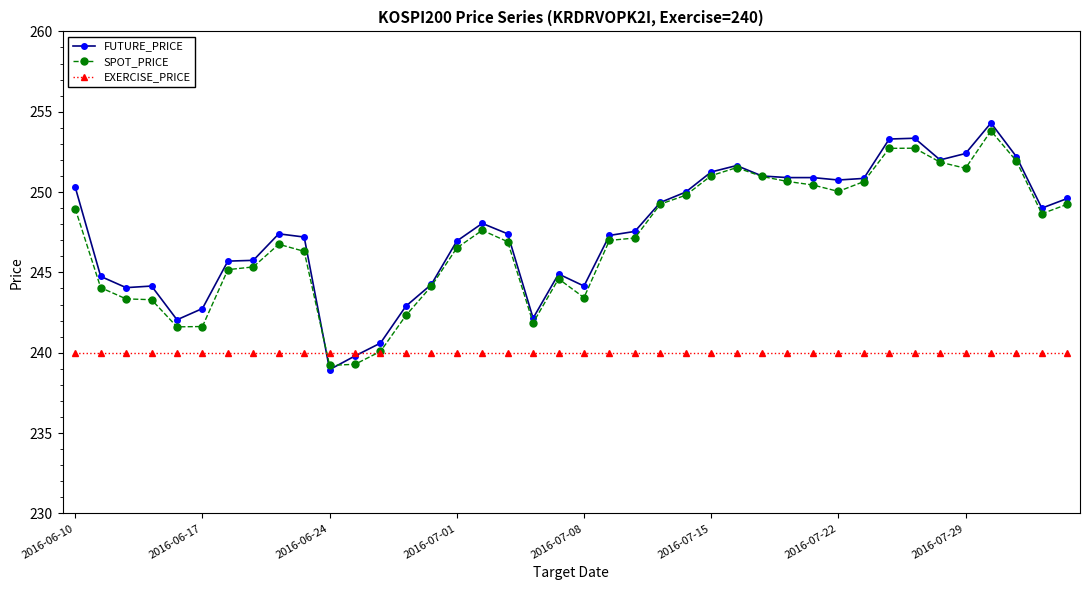

Which series ends up on top after the final intersection of EXERCISE_PRICE and SPOT_PRICE?

SPOT_PRICE